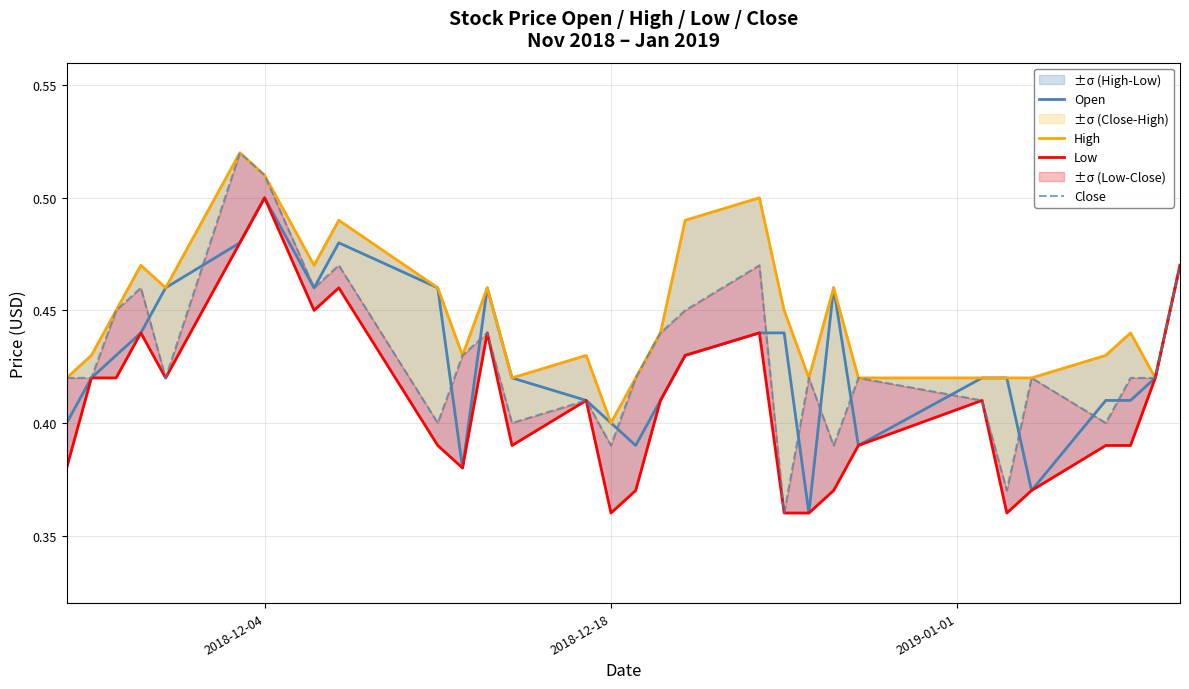

Count the Low values in the range 0 to 1.

30